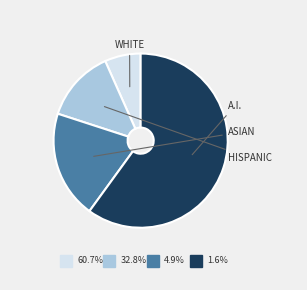

How many slices are in this pie chart?

4